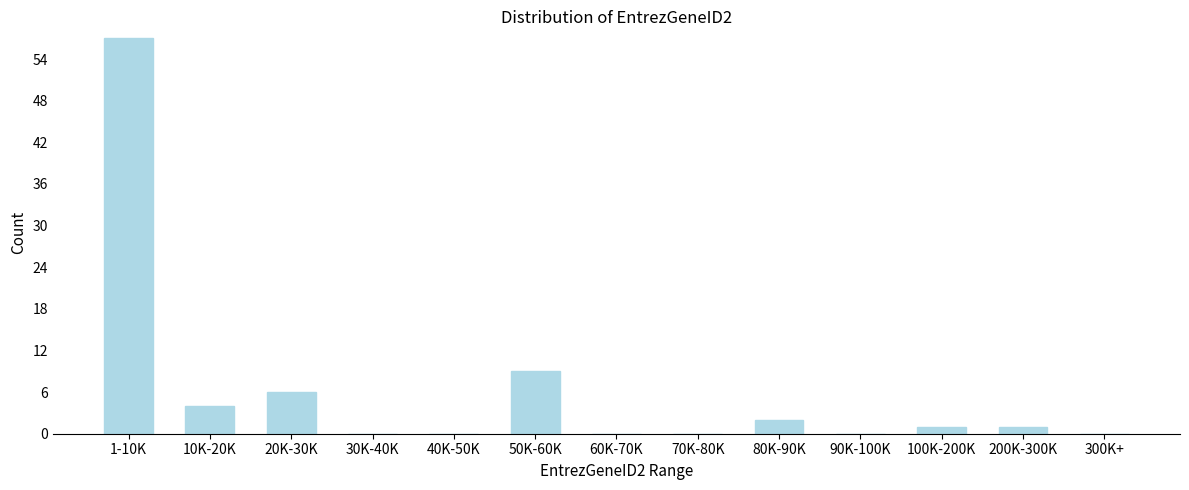

Reading left to right, what are all the values shown in this chart?

1-10K=57	10K-20K=4	20K-30K=6	30K-40K=0	40K-50K=0	50K-60K=9	60K-70K=0	70K-80K=0	80K-90K=2	90K-100K=0	100K-200K=1	200K-300K=1	300K+=0